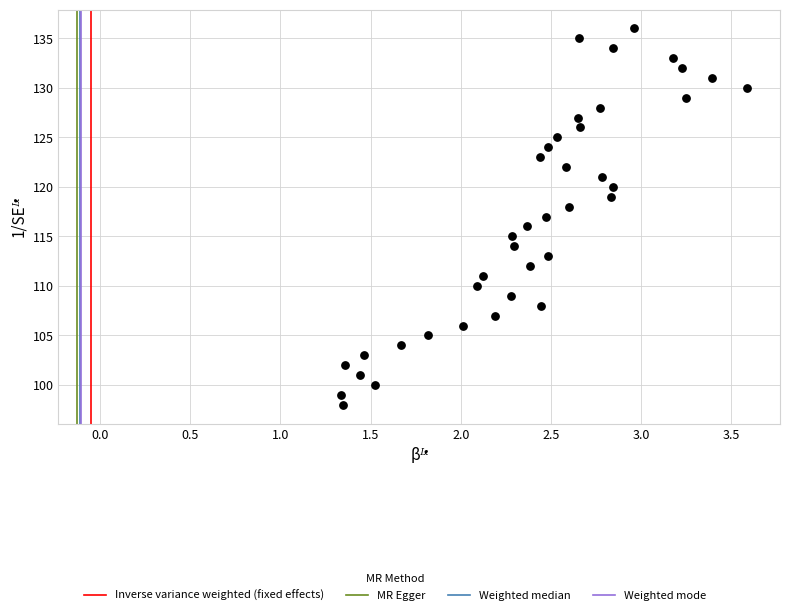

What is the range of Y values (max minus min)?

38